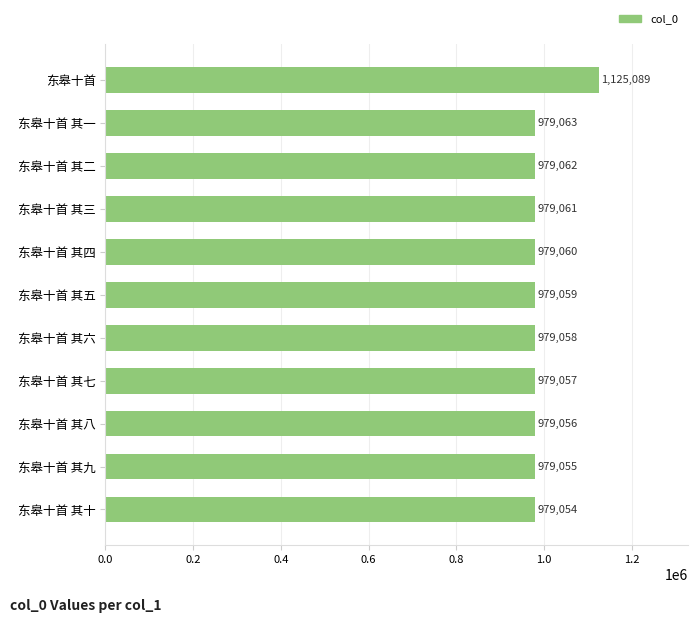

Which has a higher value, 东皋十首 其二 or 东皋十首 其三?

东皋十首 其二